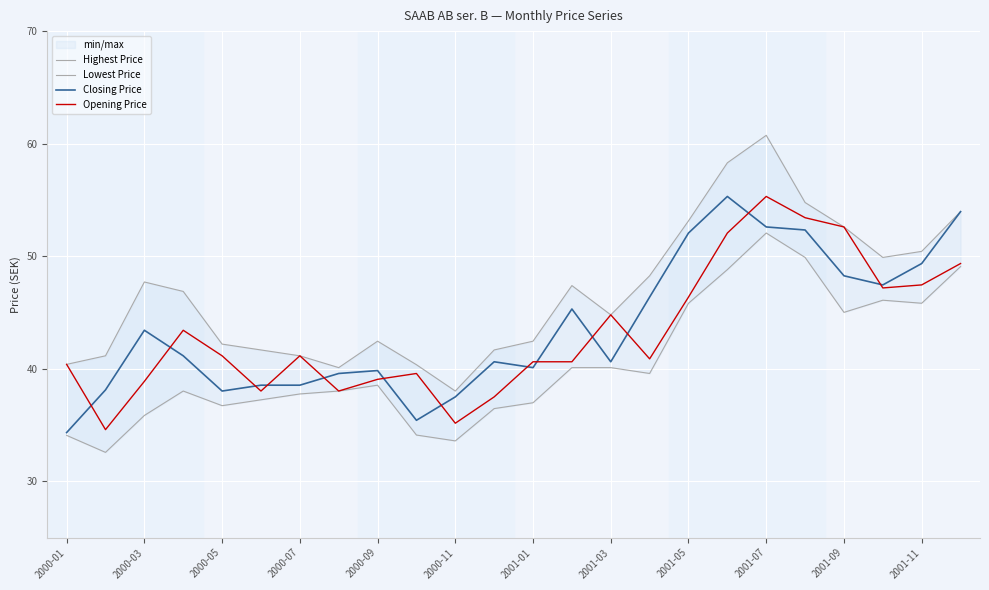

How many values in the Lowest Price series exceed 38?

14